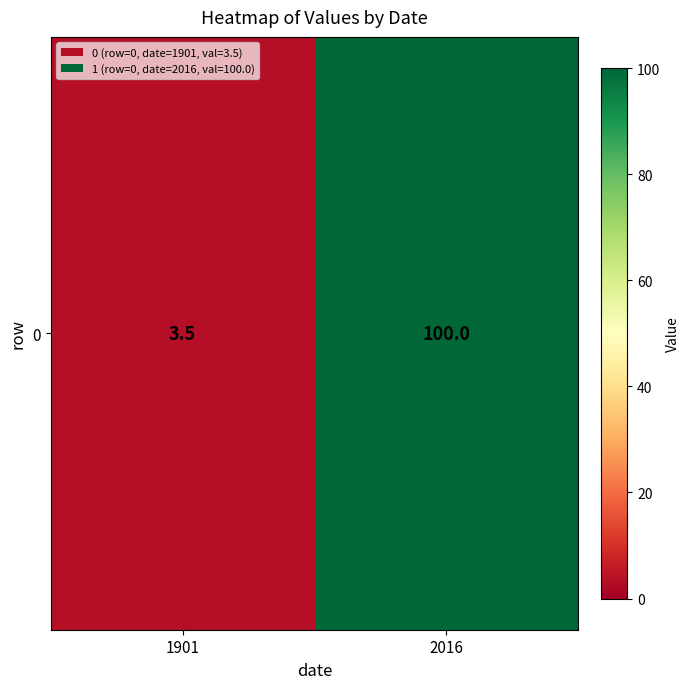

How many categories are shown in the chart?

2